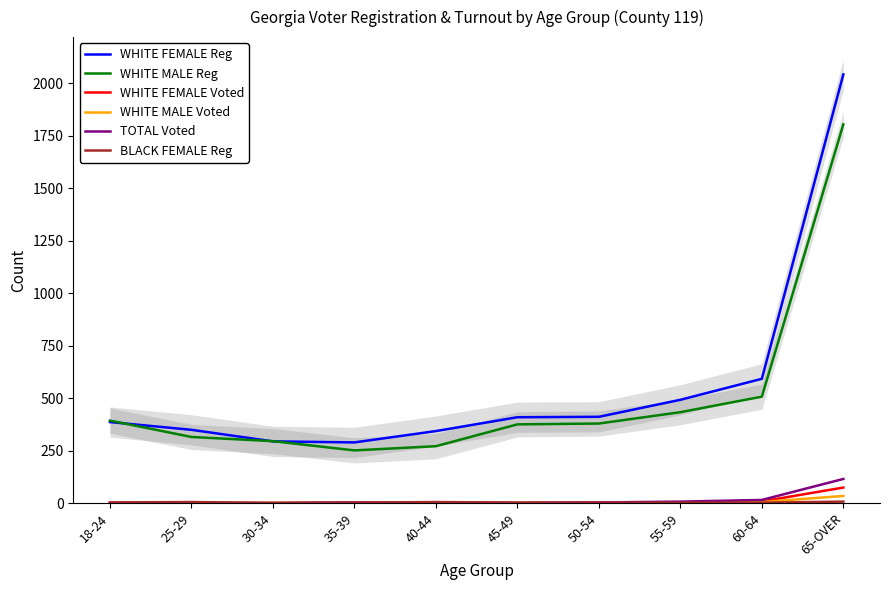

Which series has the largest range (max minus min)?

WHITE FEMALE Reg